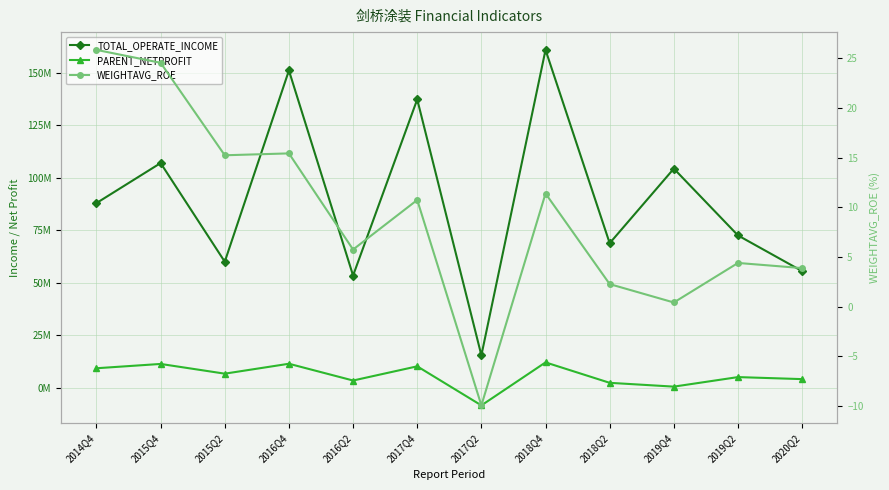

What value does the TOTAL_OPERATE_INCOME series have at 2018Q4?

160952661.5